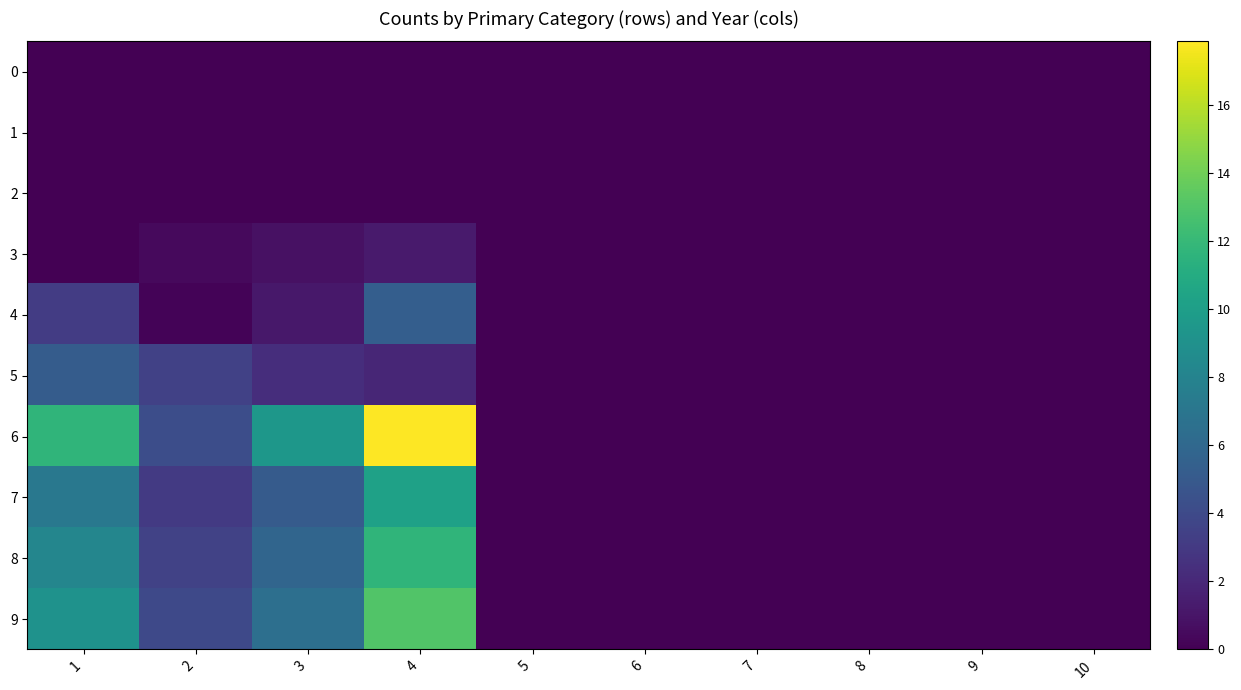

List the series in order of their peak value, highest first.

6, 9, 8, 7, 4, 5, 3, 0, 1, 2